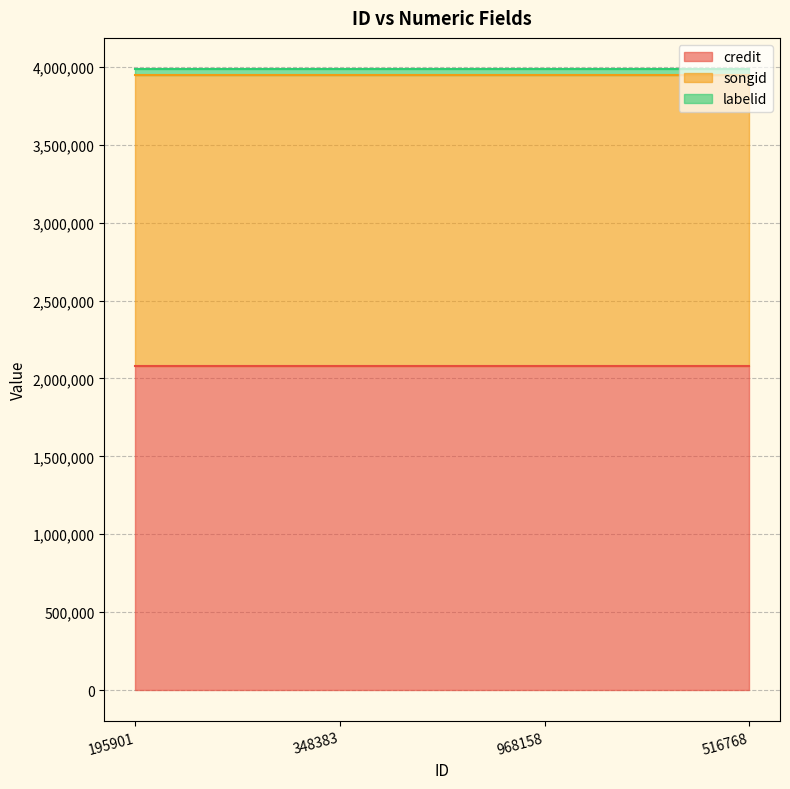

True or false: credit and labelid cross at least once.

False